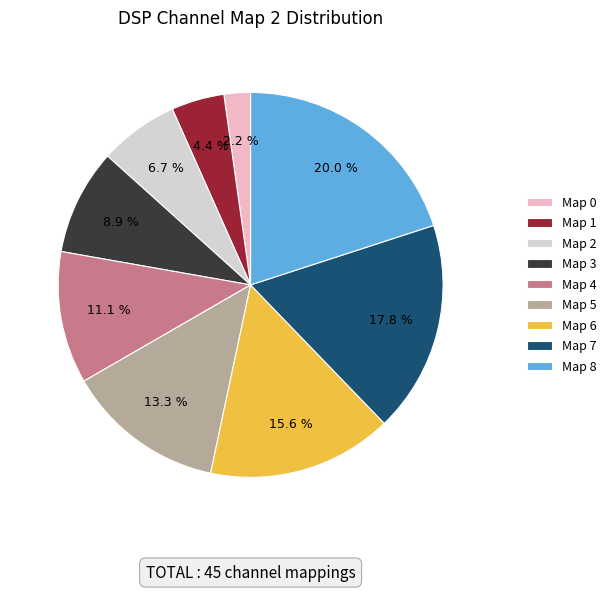

To the nearest percent, what is the difference between the largest and smallest slice percentages?

18%